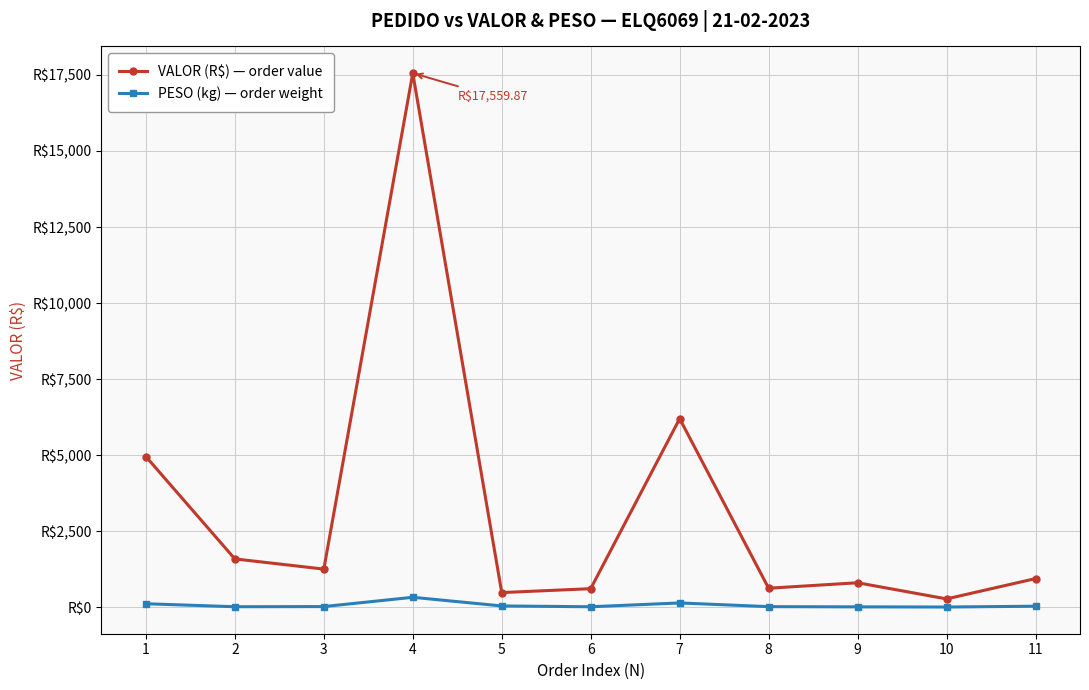

Where is VALOR (R$) — order value nearest to the value 8918?

7